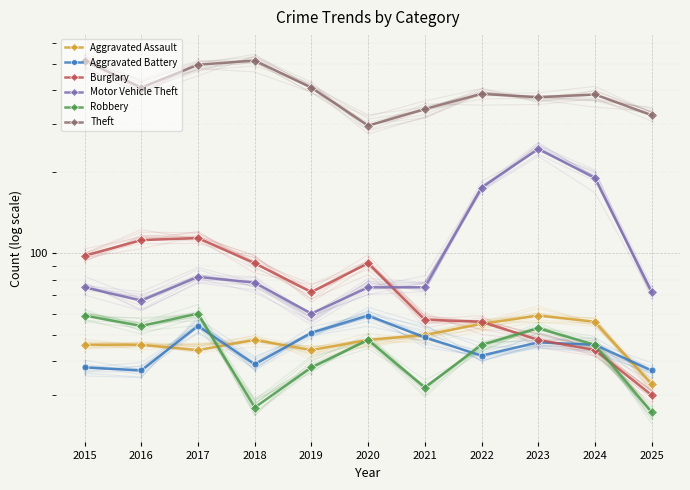

Rank the categories by Theft value from lowest to highest.

2020, 2025, 2021, 2023, 2024, 2022, 2016, 2019, 2017, 2015, 2018